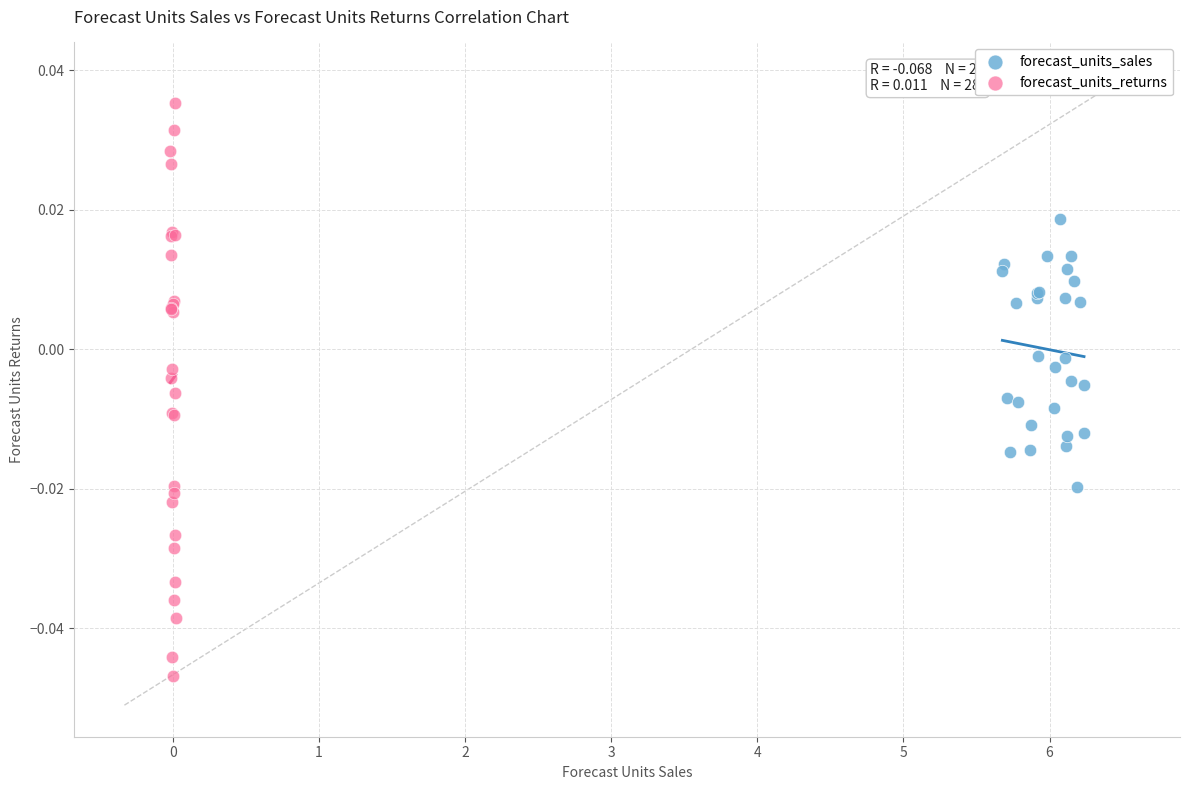

Which series contains the highest Y value?

forecast_units_returns